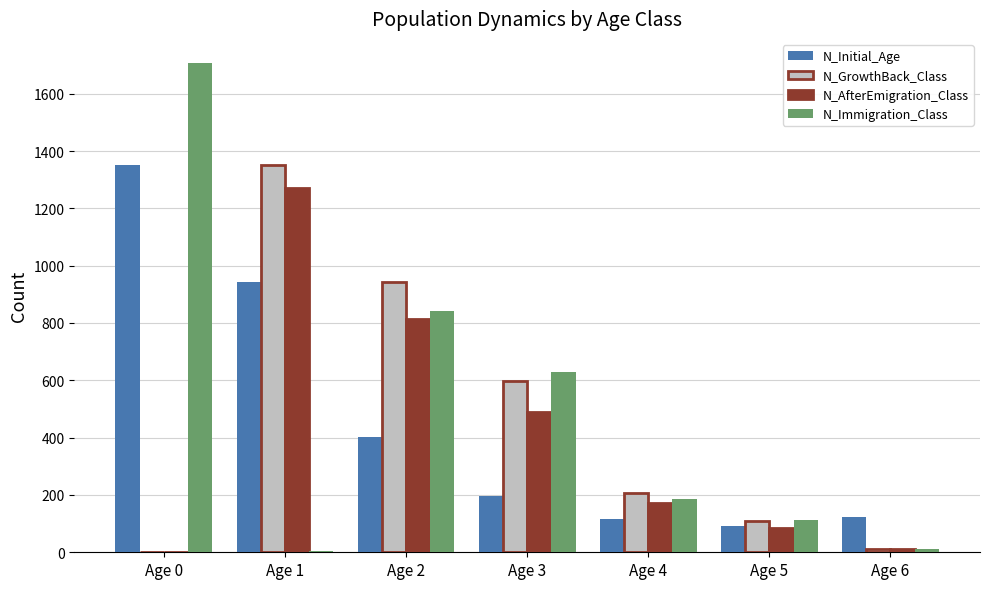

At which label is N_Initial_Age closest to 721?

Age 1